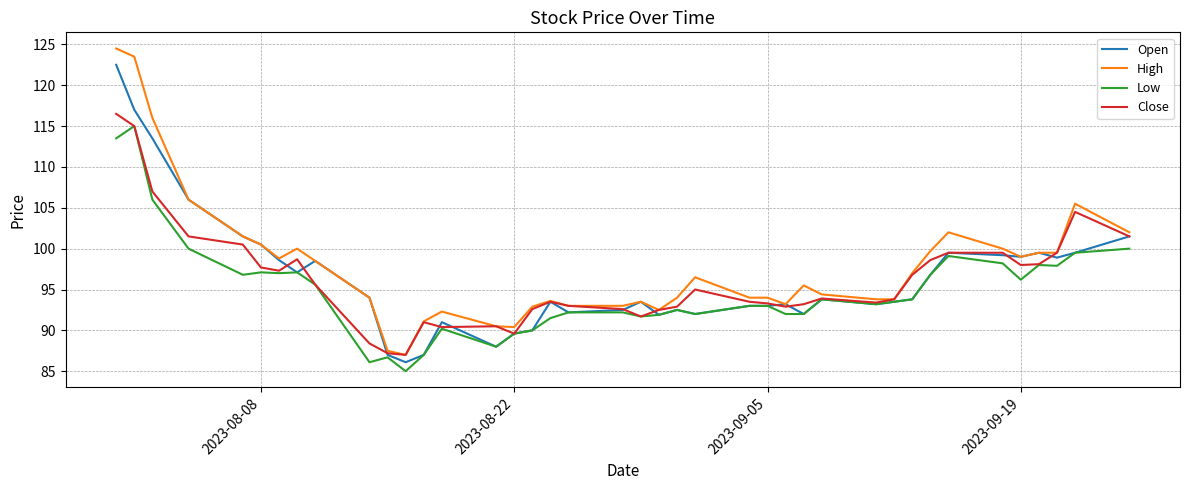

What is the highest value of the Open series?

122.5